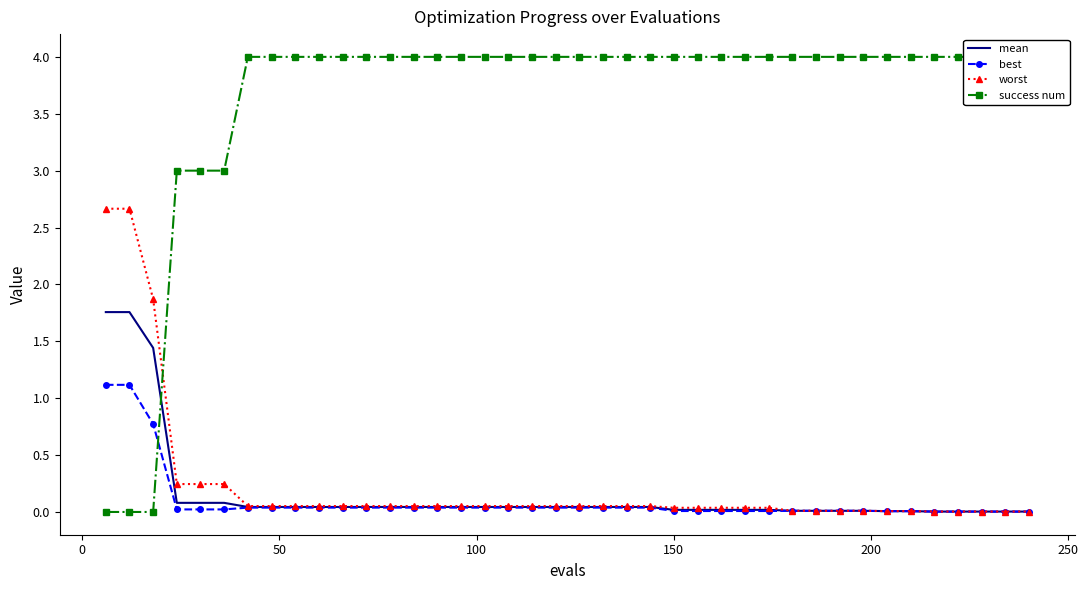

What is the average value of the mean series?

0.2